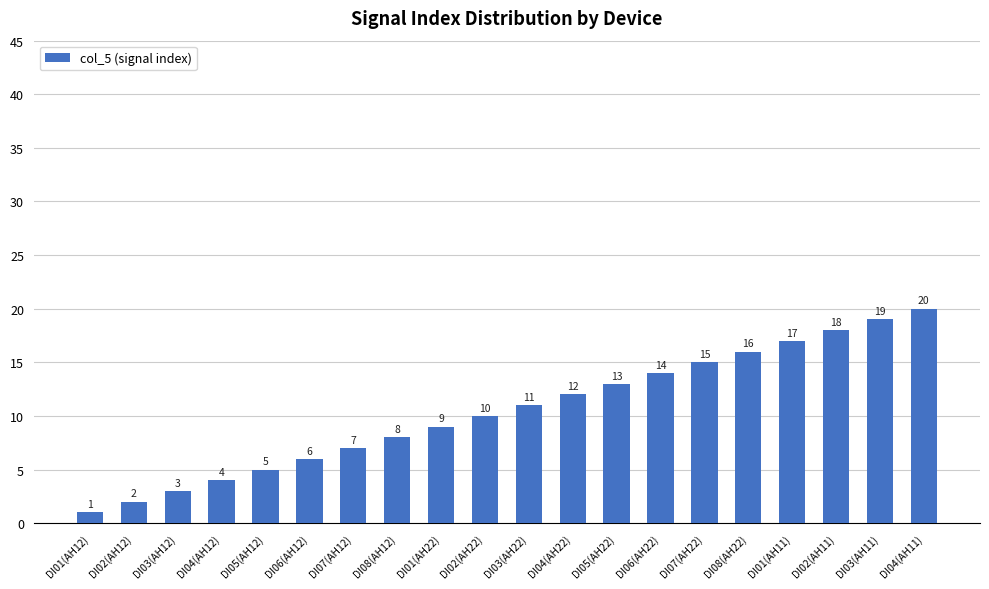

What is the change in value from DI01(AH12) to DI01(AH11)?

+16